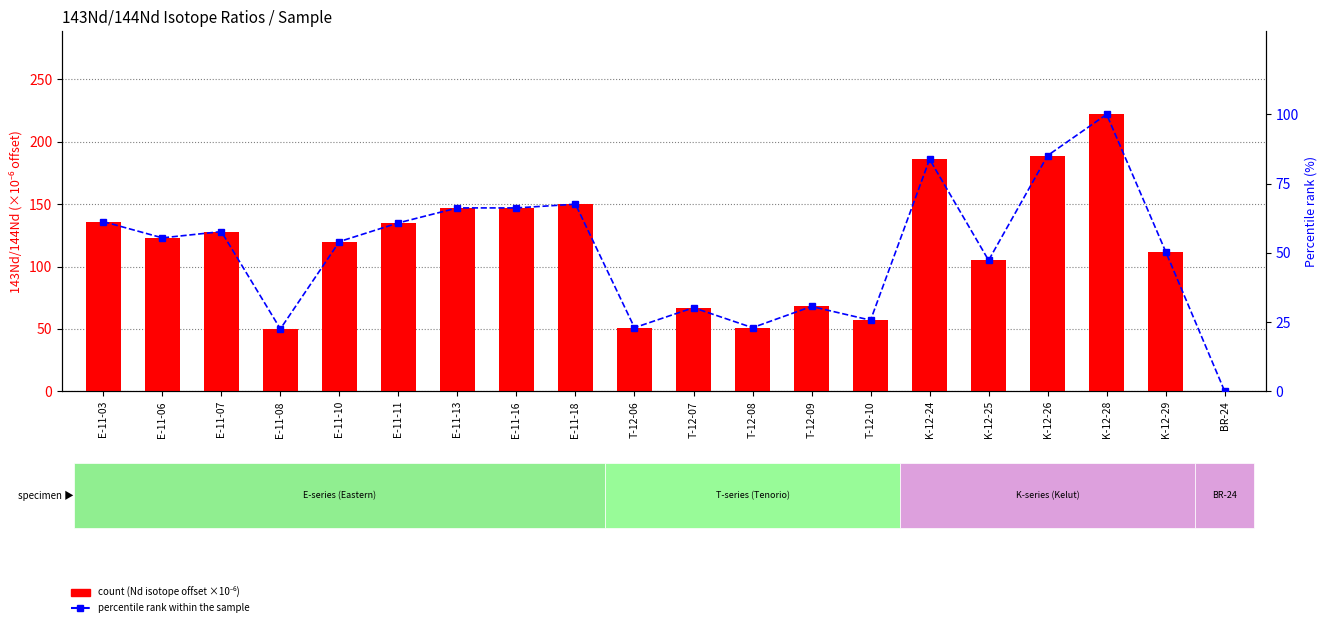

Is it true that count equals 105.0 at K-12-25?

True